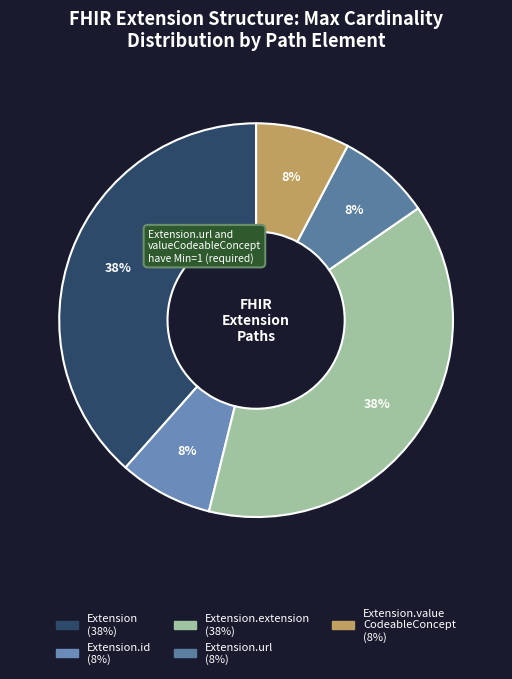

How many segments does this pie chart have?

5